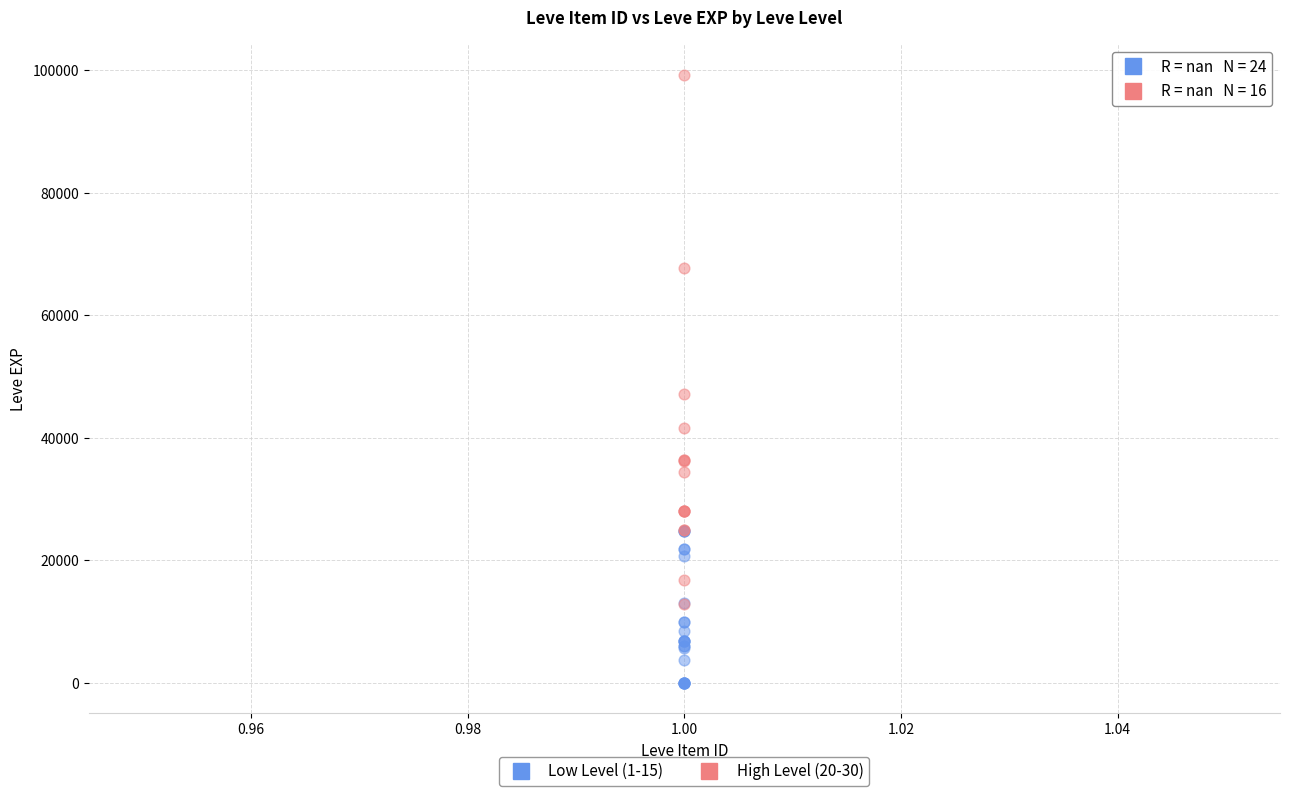

Which series reaches the minimum Y coordinate?

Low Level (1-15)